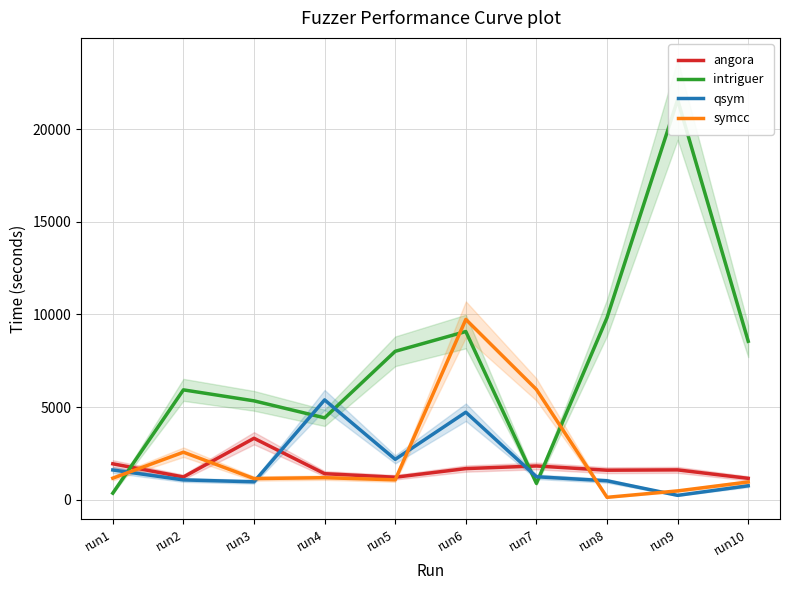

At which category does qsym reach its first local peak?

run4